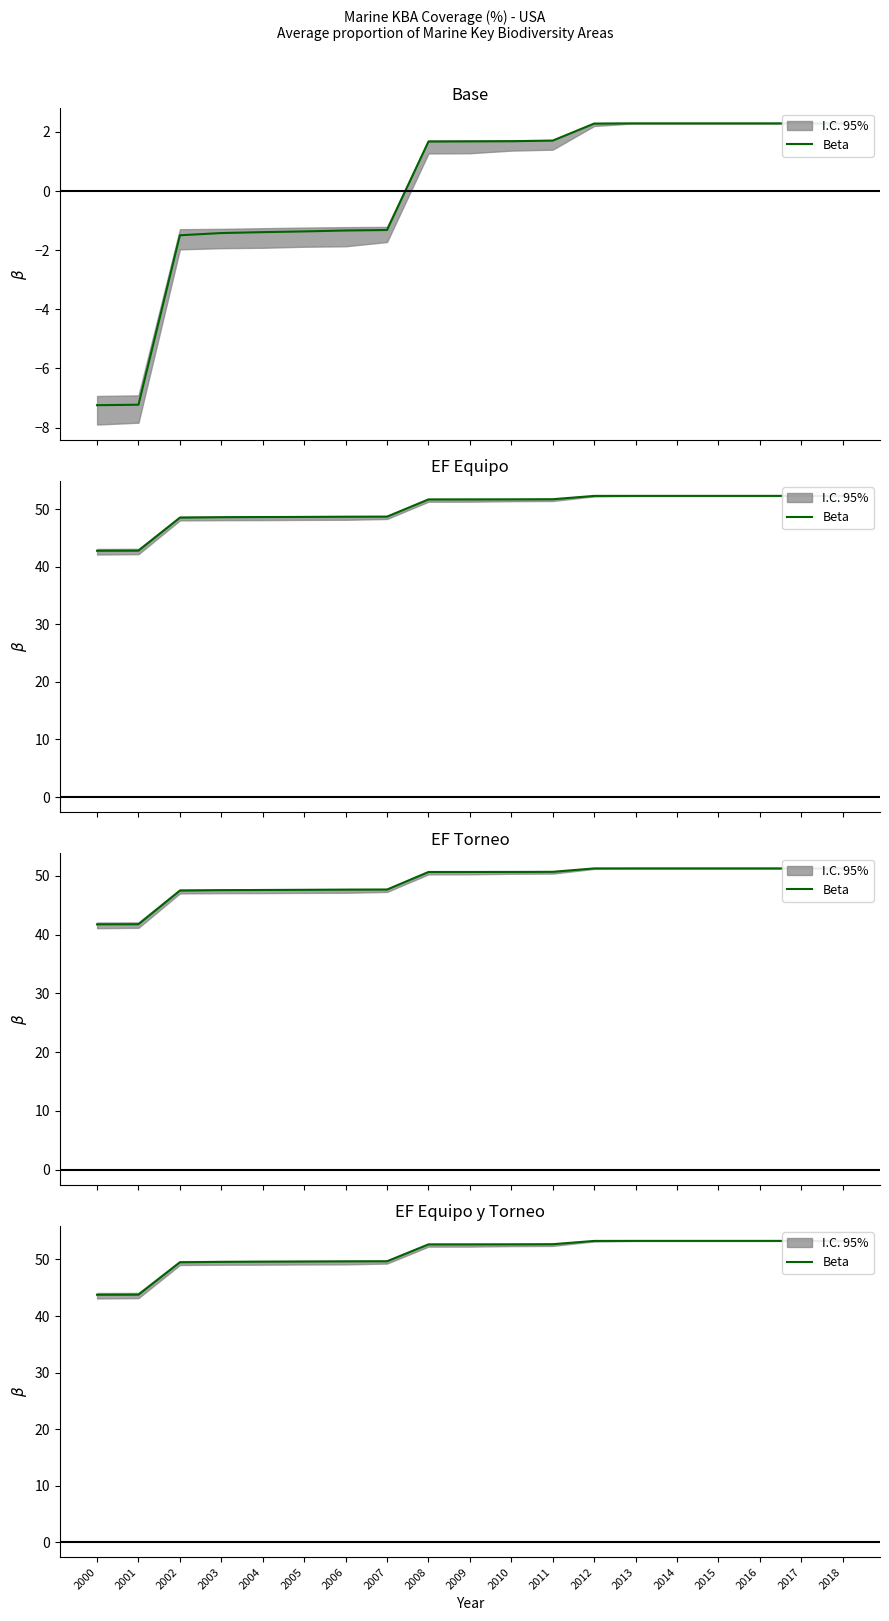

Where is the data nearest to the value 48?

2002